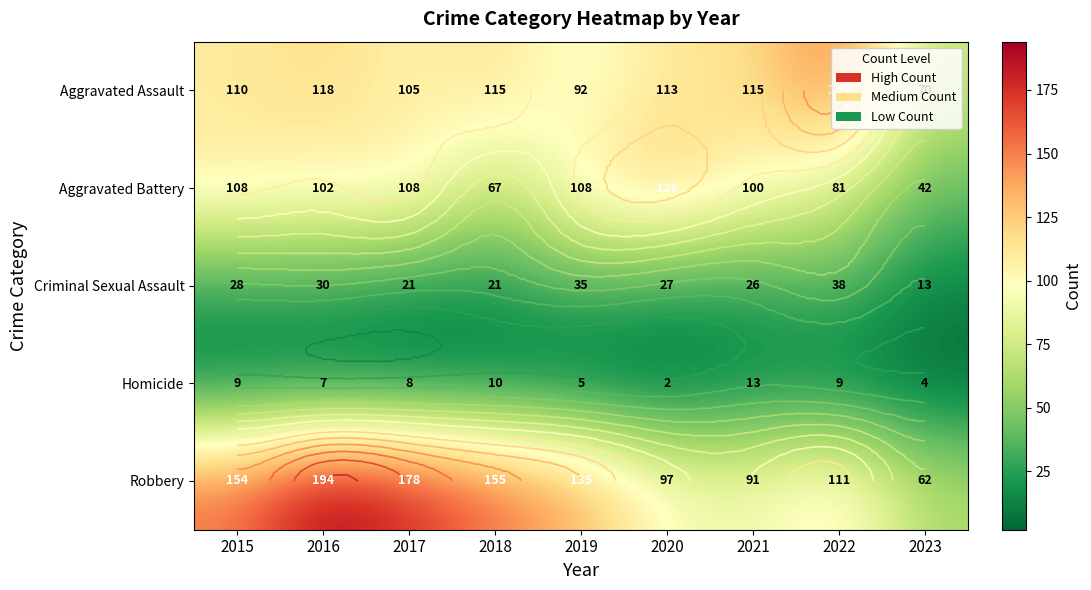

Which category has the lowest value across all series?

2020